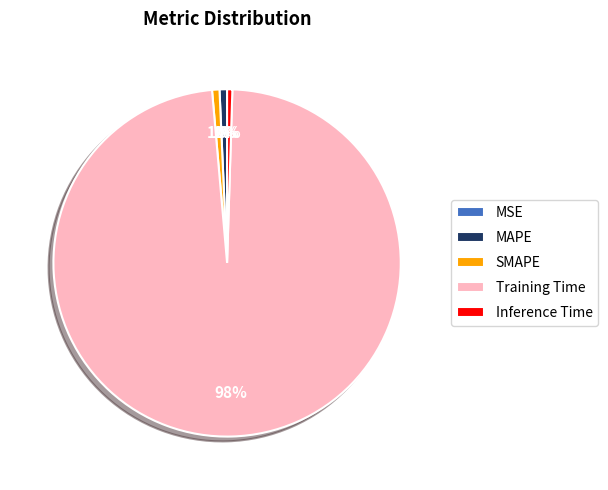

What percentage is the Training Time slice, to the nearest percent?

98%